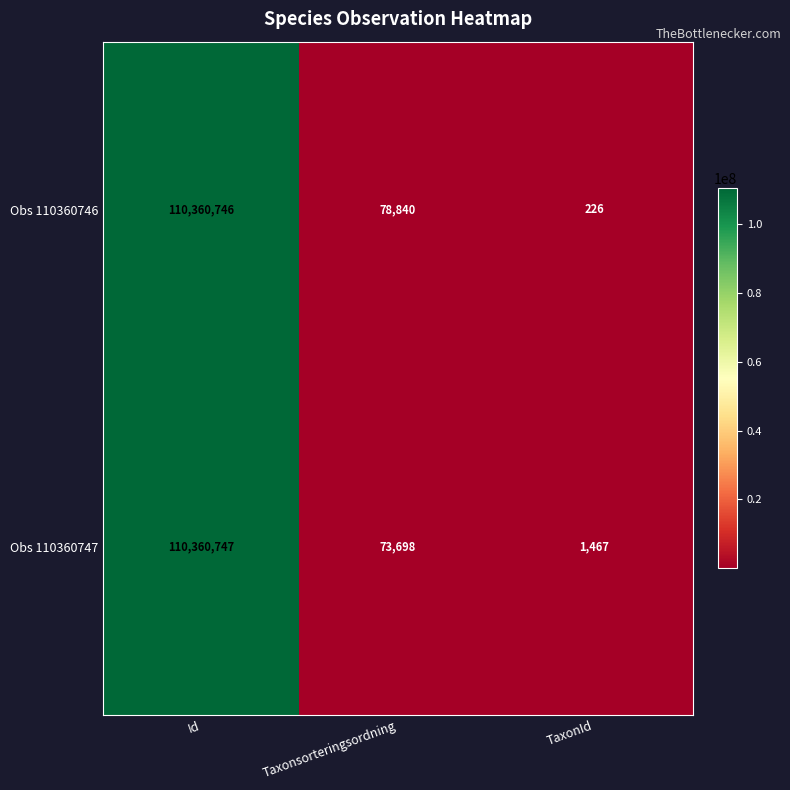

At which label does Obs 110360747 first exceed 73698?

Id